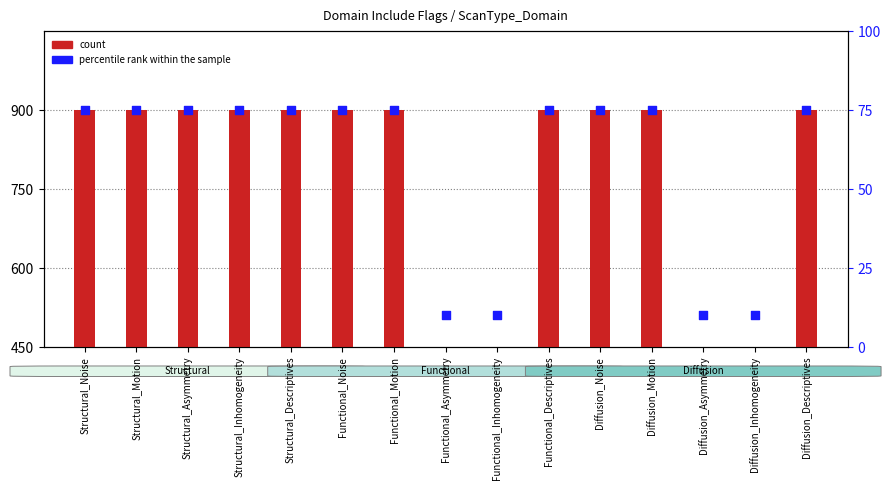

Which series reaches the maximum Y coordinate?

count